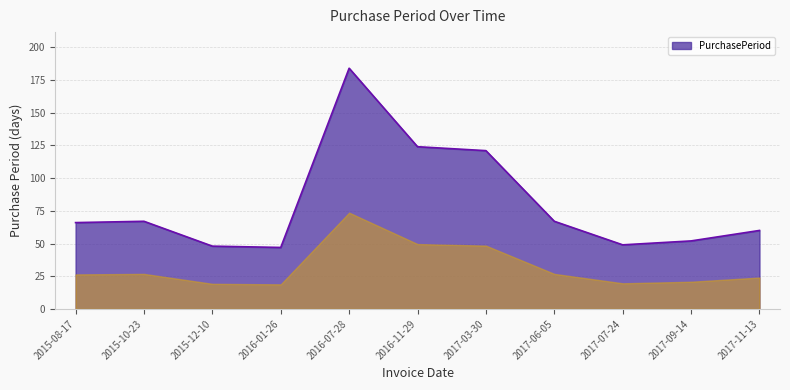

Which has a higher value, 2016-07-28 or 2015-10-23?

2016-07-28